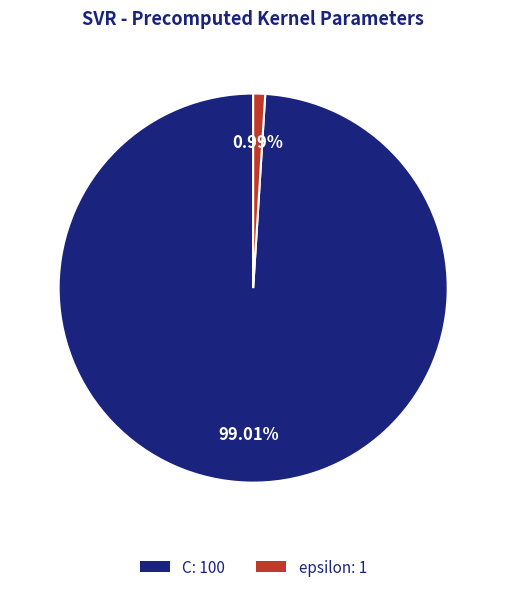

Which slice is the smallest?

epsilon